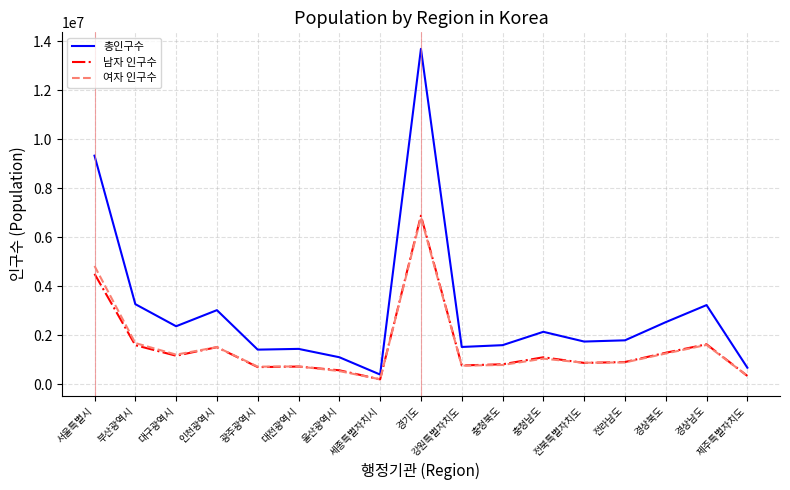

Is this an area chart (filled region under the line)?

No